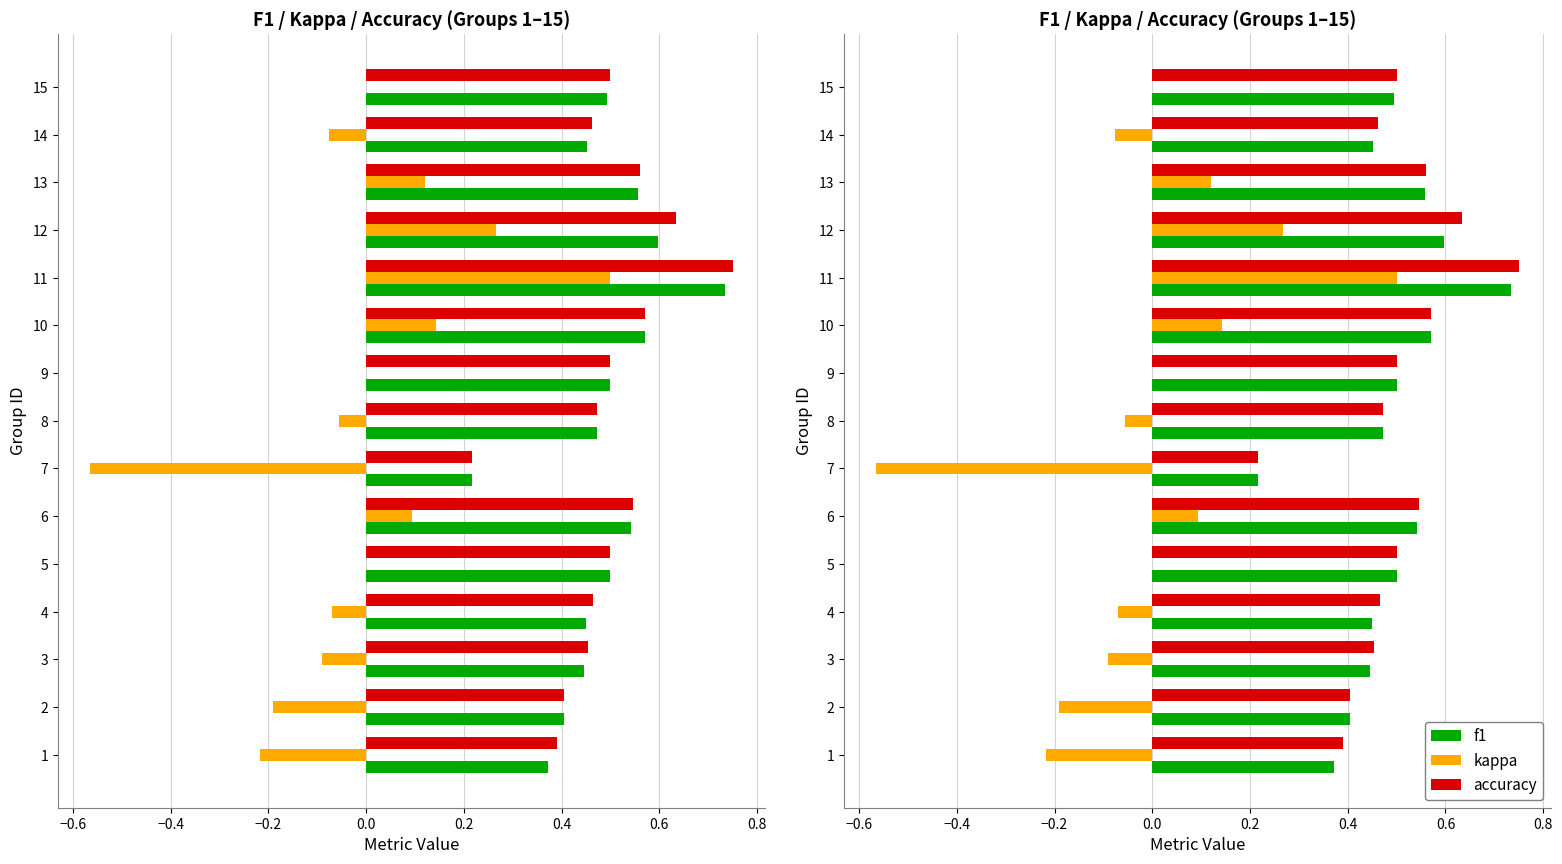

What is the sum of all f1 values?

7.3